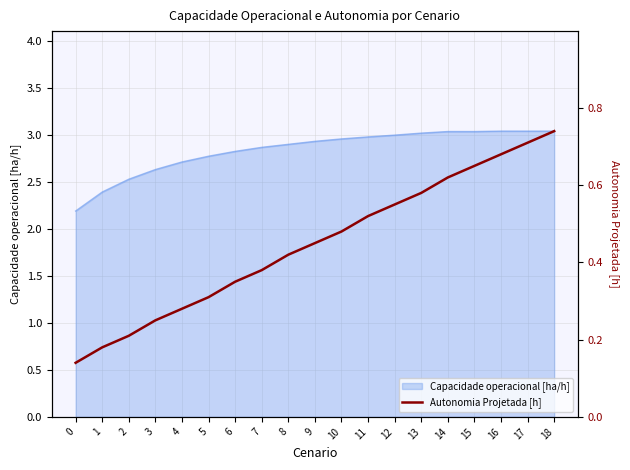

True or false: there are more than 2 points higher than both neighbors.

False